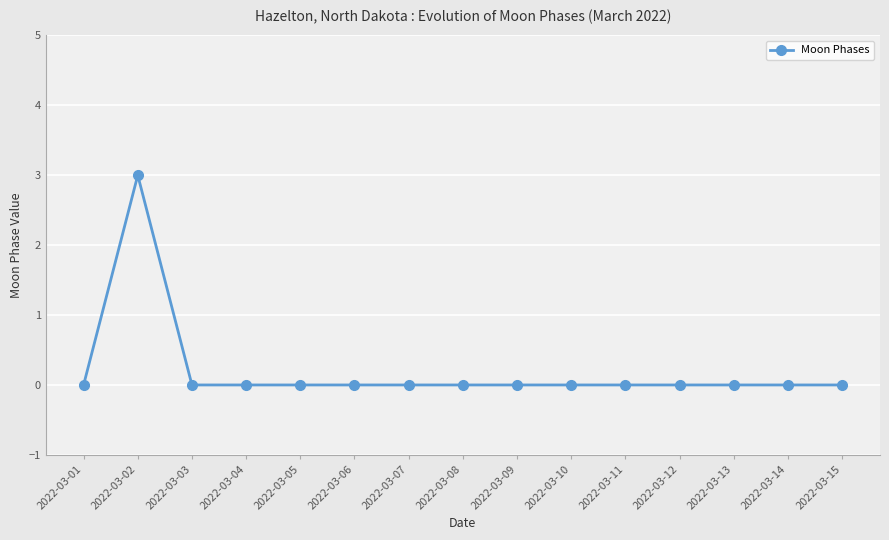

What is the value of the 2nd point from the left?

3